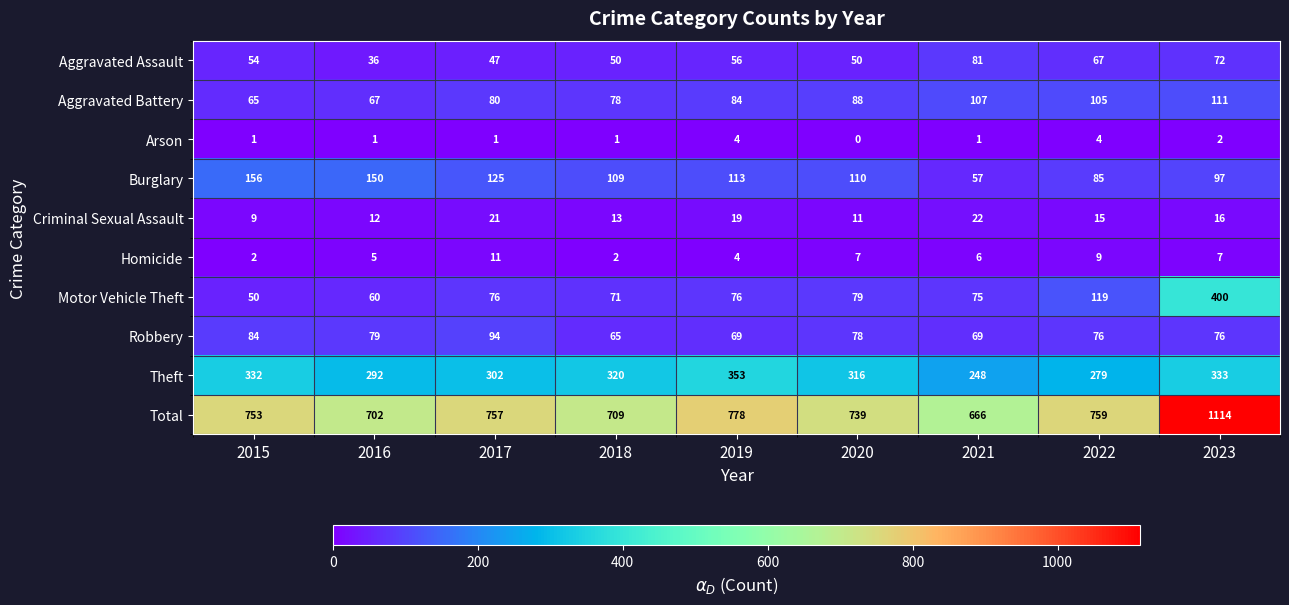

List the series in order of their peak value, lowest first.

Arson, Homicide, Criminal Sexual Assault, Aggravated Assault, Robbery, Aggravated Battery, Burglary, Theft, Motor Vehicle Theft, Total